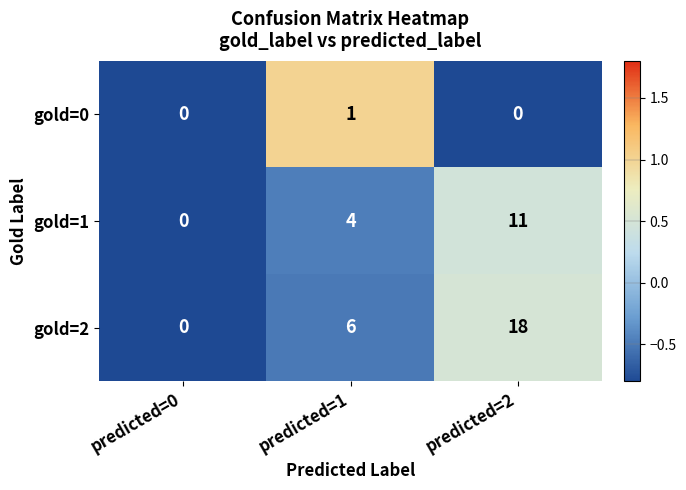

Which series changed the most between predicted=1 and predicted=2?

gold=2